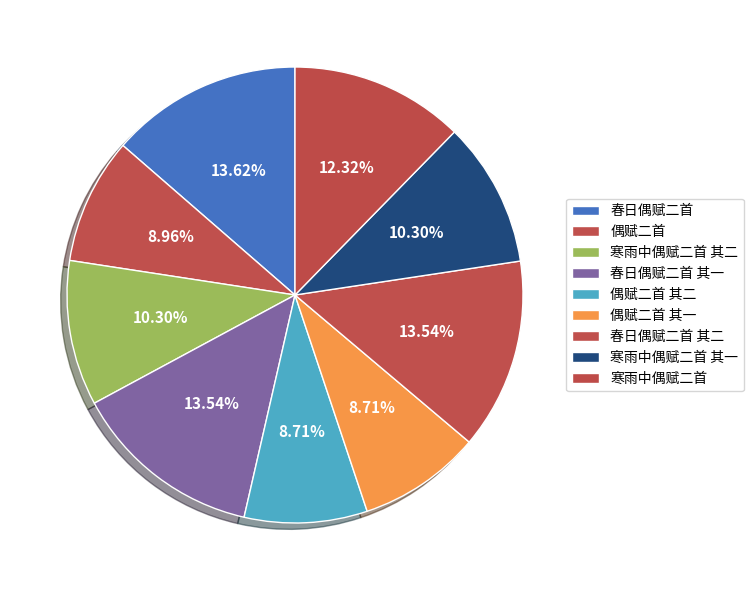

Is there a majority slice in this chart?

No